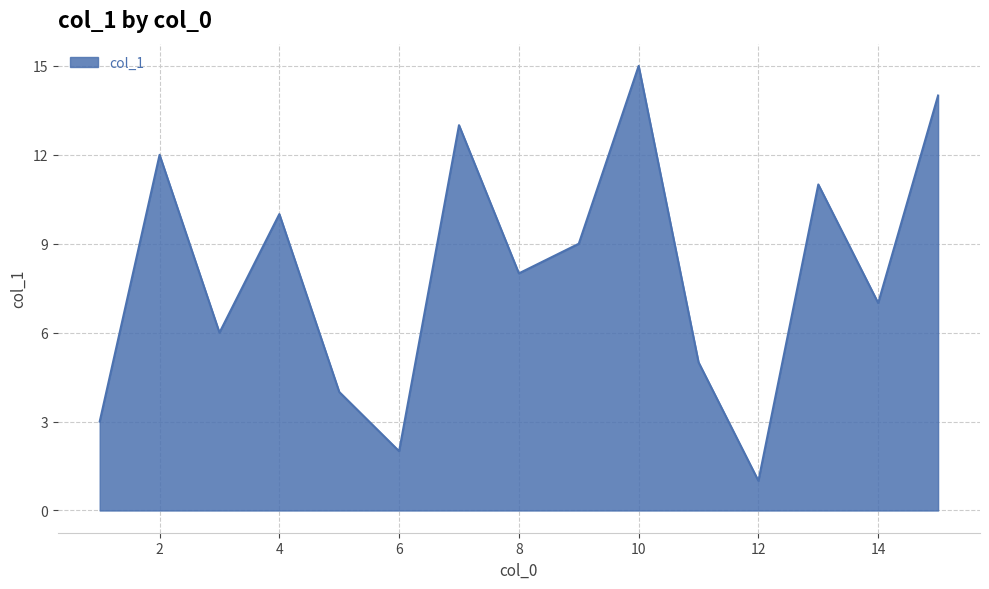

What is the difference between the maximum and minimum values?

14